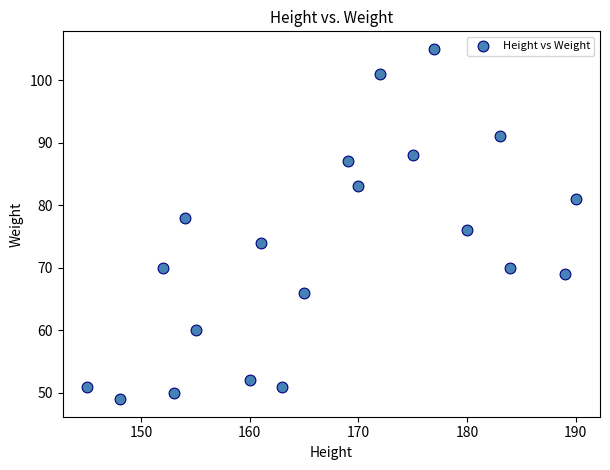

What is the range of X values (max minus min)?

45